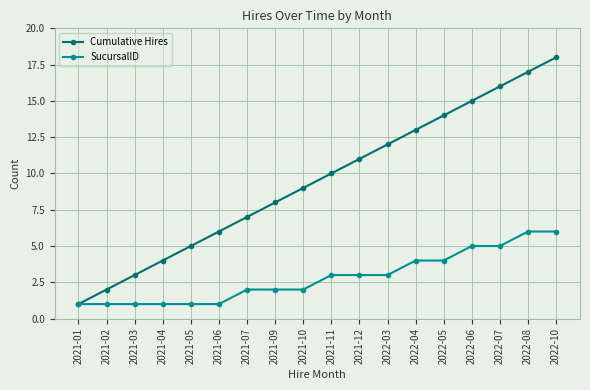

True or false: Cumulative Hires has more than 0 points higher than both neighbors.

False